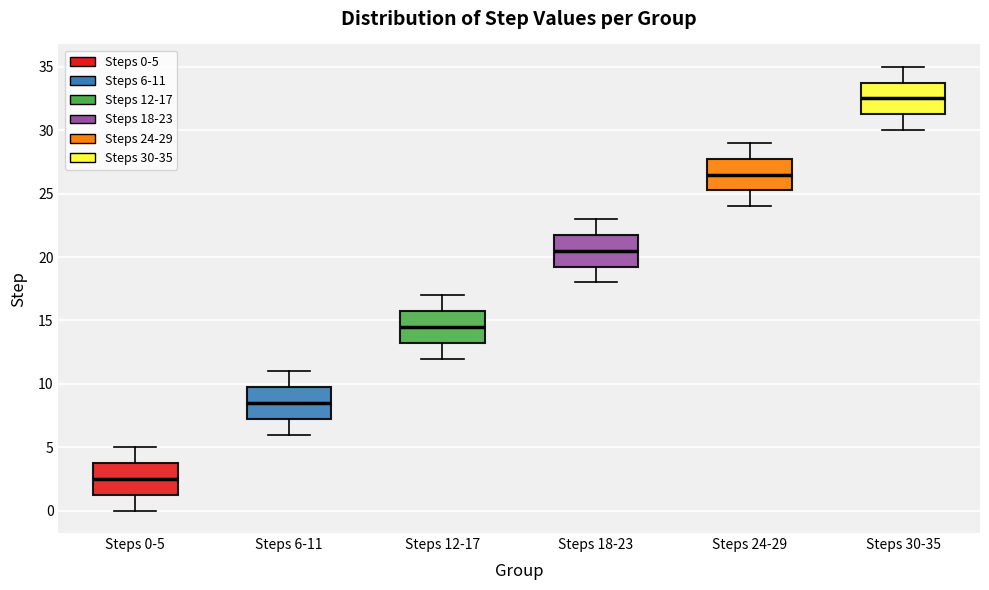

Where is the lower edge of the box for Steps 6-11 on the y-axis? The values are not printed on the chart, so give them approximately, as read against the axis.

7.5